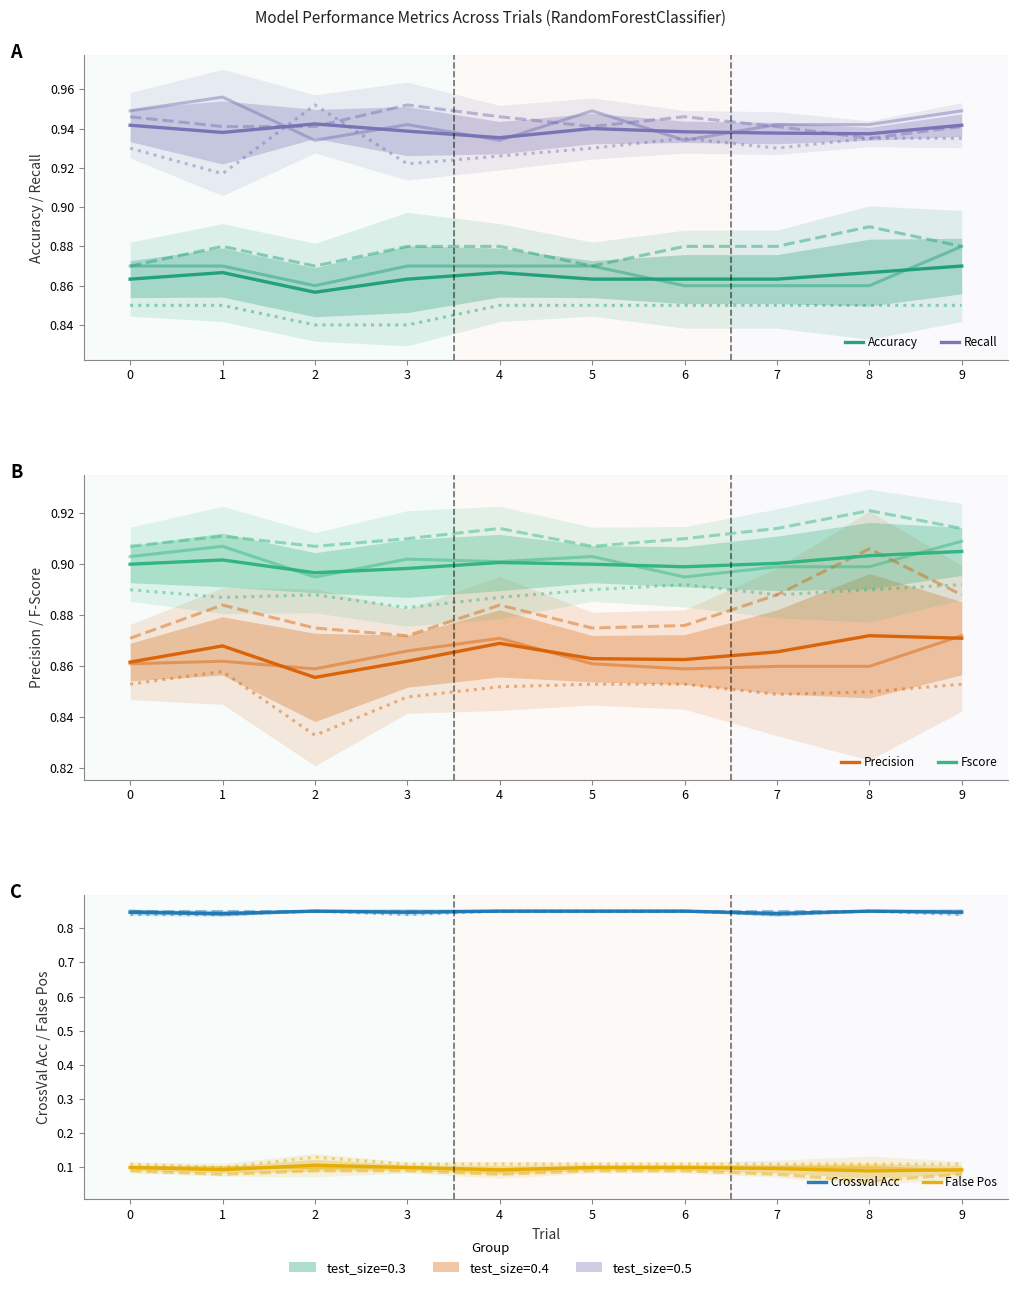

How many data points does each series have?

10